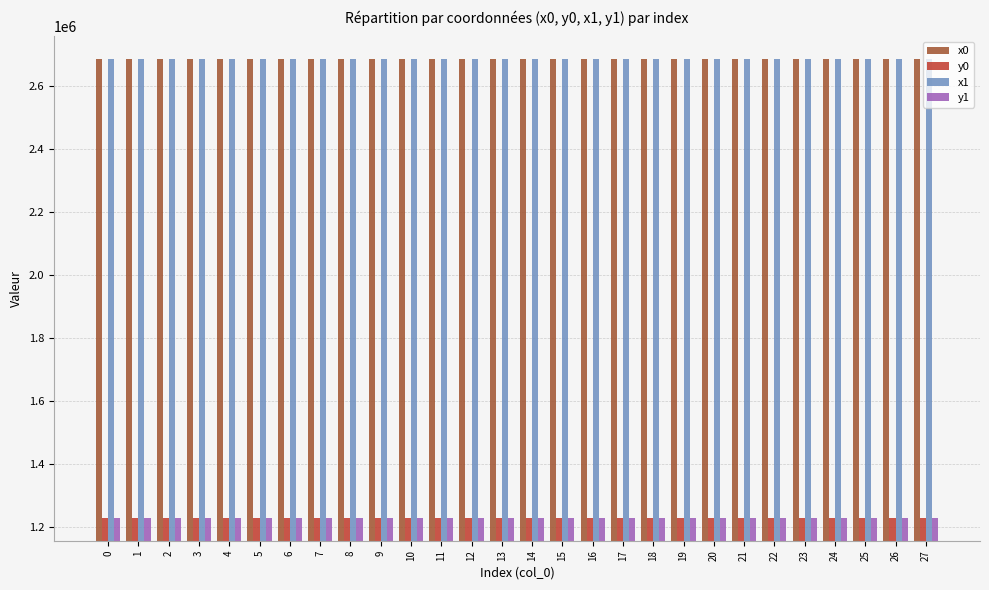

Is the value of y1 at 14 greater than the value of x1 at 23?

No